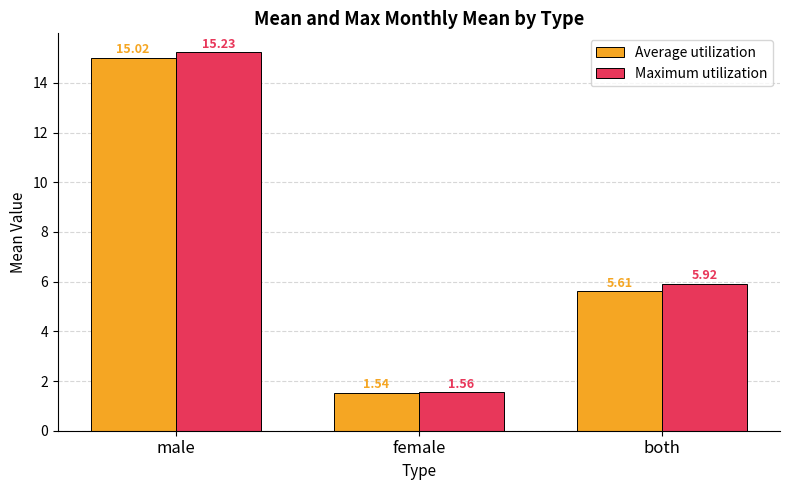

What is the difference between the second highest and minimum values in the Average utilization series?

4.1